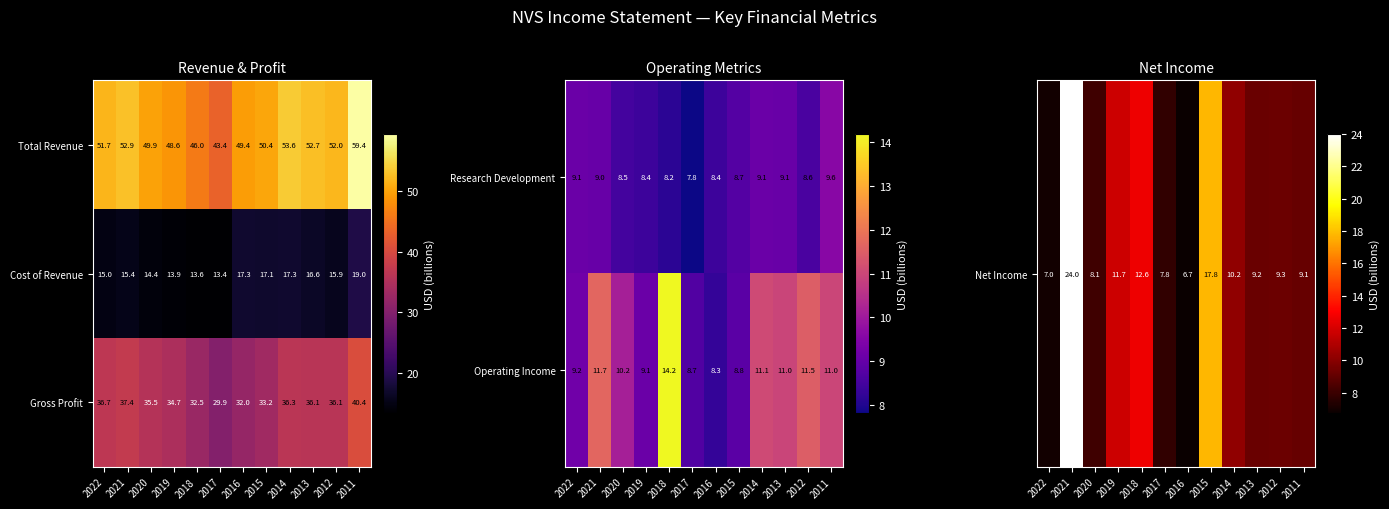

How many values in the Operating Income series are below 11?

6